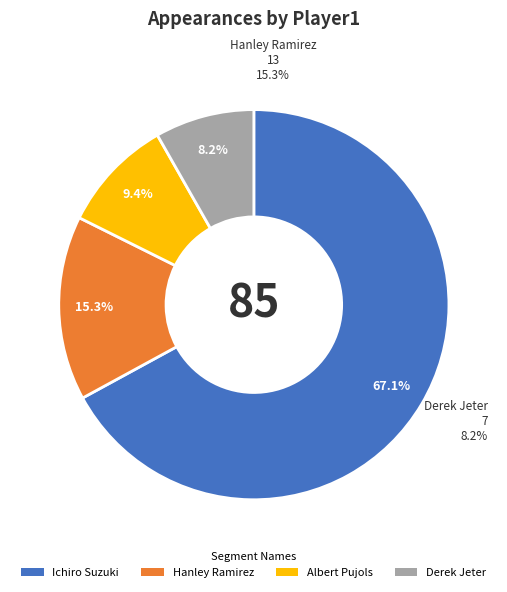

To the nearest percent, what is the difference between the largest and smallest slice percentages?

59%